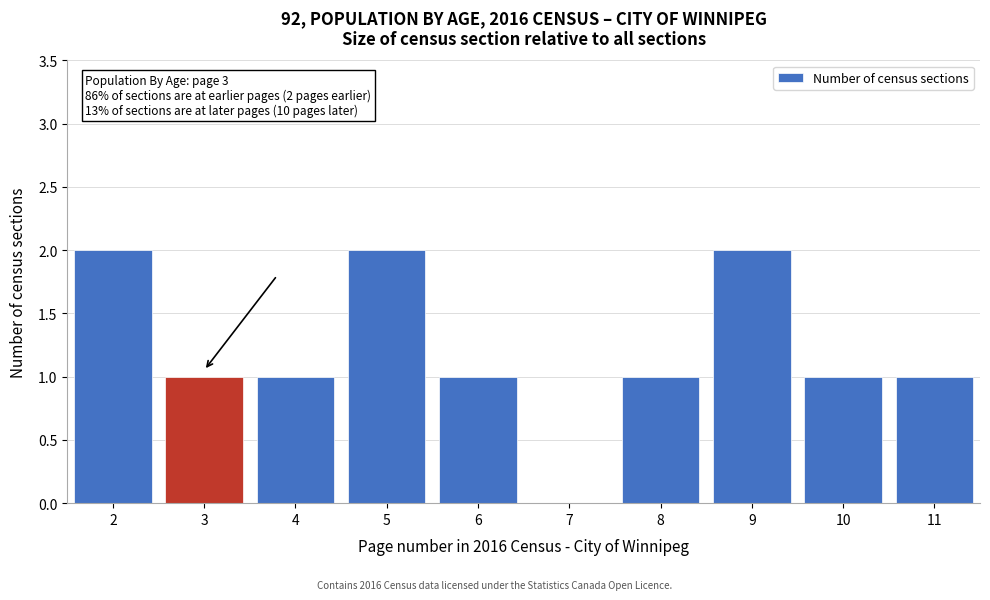

Reading right to left, transcribe all the data shown in this chart.

11=1	10=1	9=2	8=1	7=0	6=1	5=2	4=1	3=1	2=2